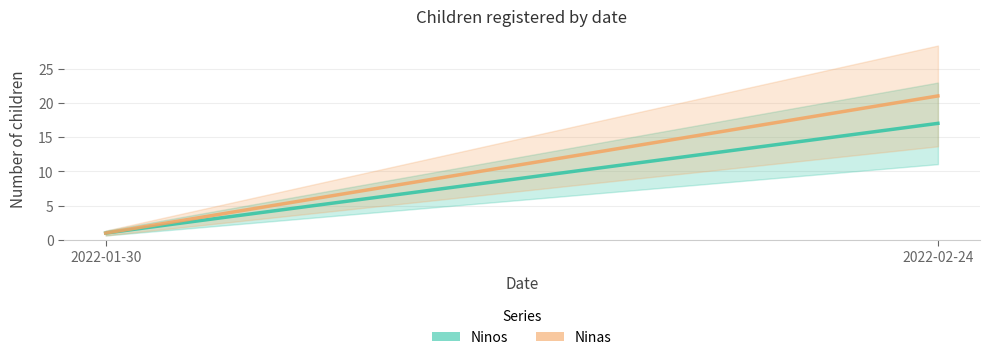

Is it true that Ninos equals 17 at 2022-02-24?

True